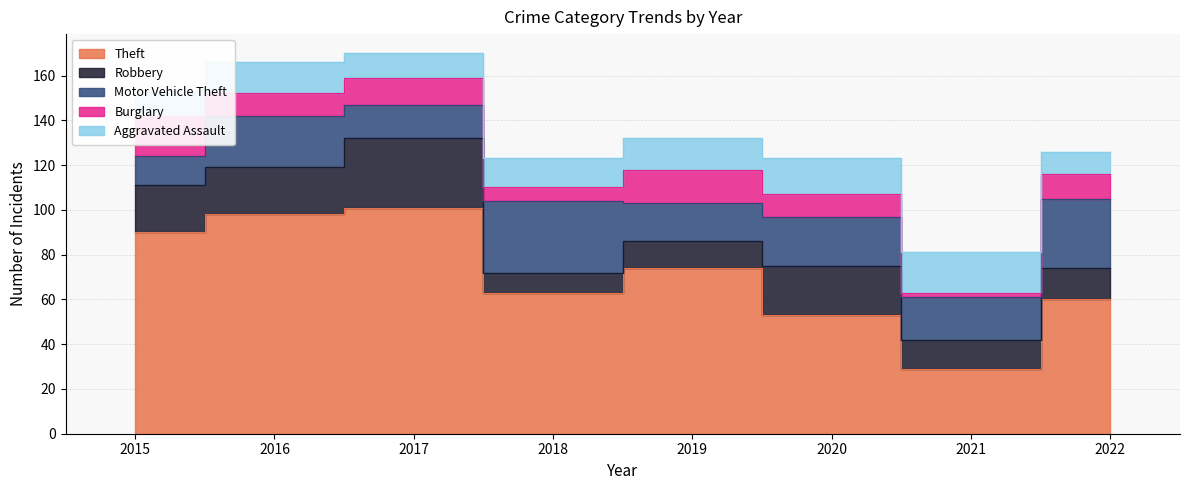

Reading left to right, list all the values displayed in this chart.

Theft: 90	98	101	63	74	53	29	60
Robbery: 21	21	31	9	12	22	13	14
Motor Vehicle Theft: 13	23	15	32	17	22	19	31
Burglary: 18	10	12	6	15	10	2	11
Aggravated Assault: 11	14	11	13	14	16	18	10